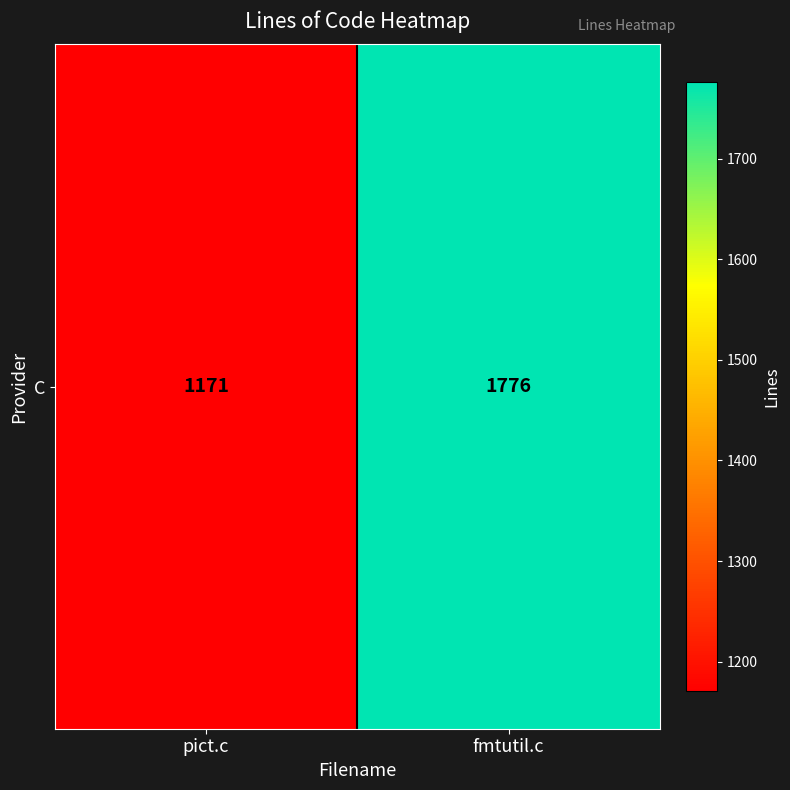

Reading right to left, transcribe all the data shown in this chart.

fmtutil.c=1776	pict.c=1171